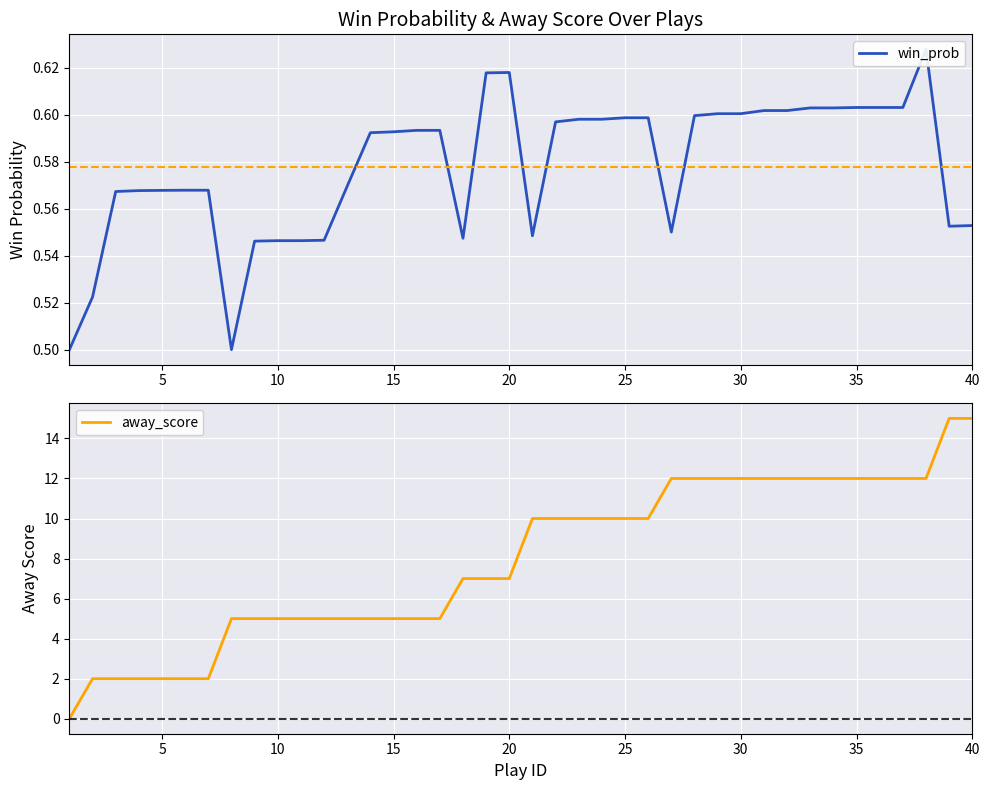

What are all the series names shown in the legend?

win_prob, away_score